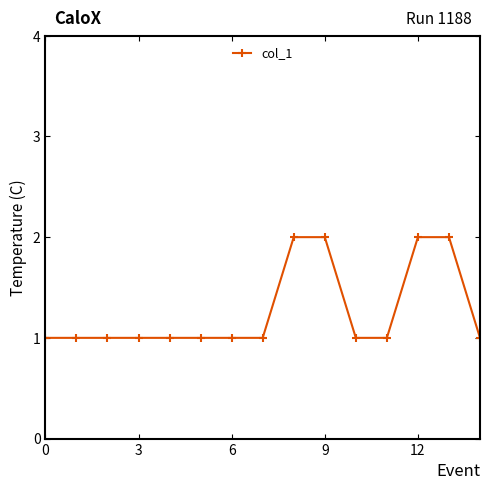

What is the sum of all values?

19